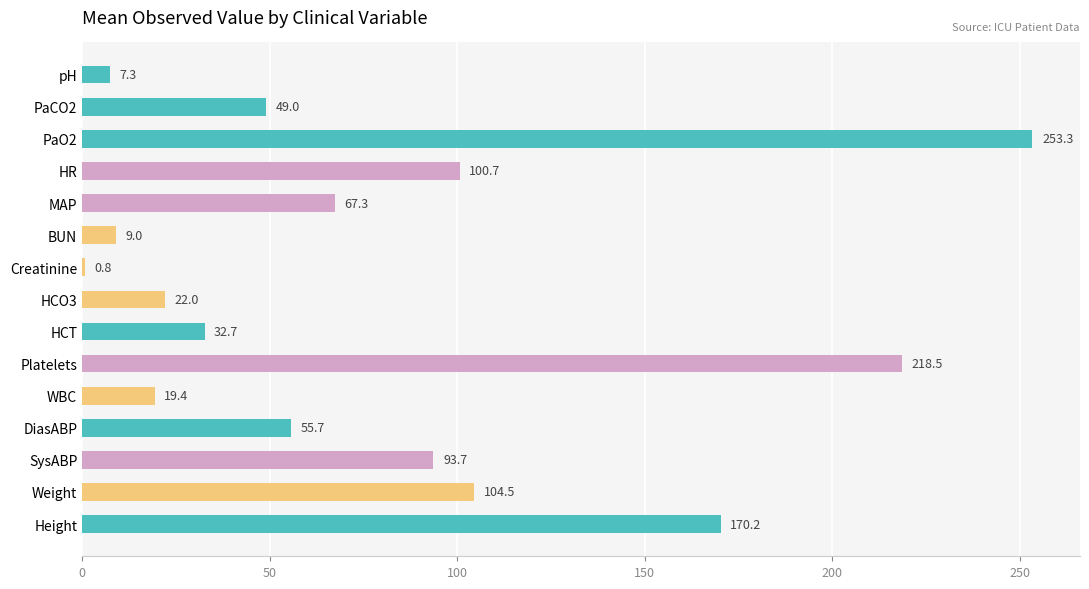

What is the difference between the maximum and minimum values?

252.5